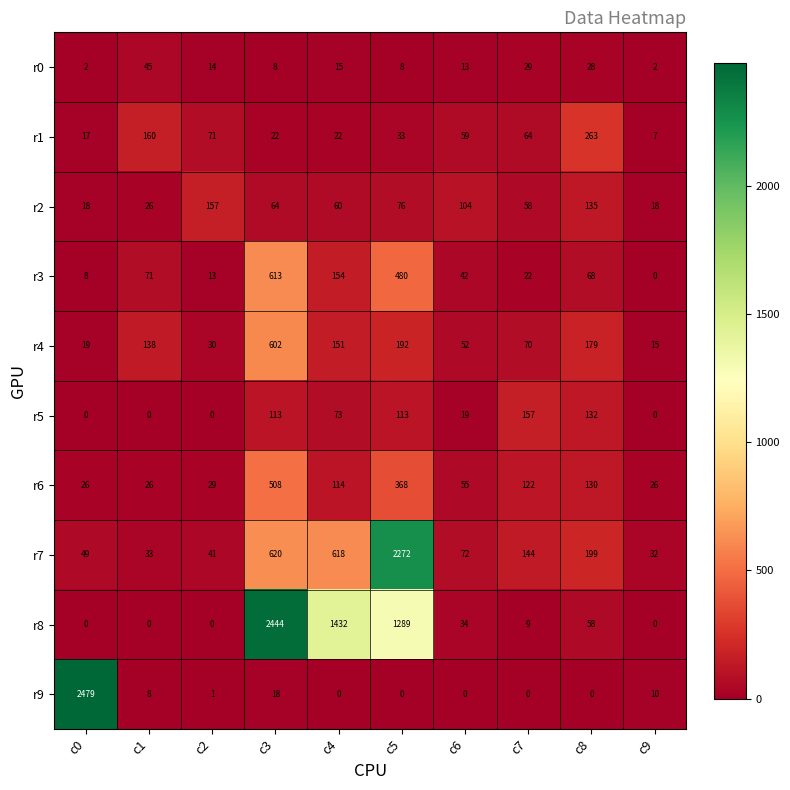

What is the difference between the maximum and minimum values in the r1 series?

256